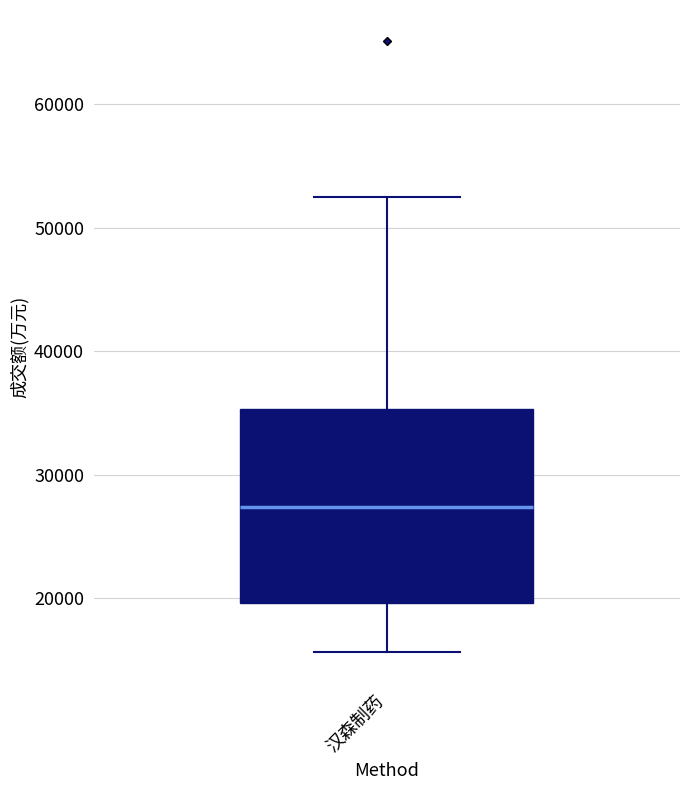

Transcribe this box plot: give where the median line is, the range the box spans, and where the two whiskers end, as read against the y-axis. The values are not printed on the chart, so give them approximately, as read against the axis.

median 27000, box 20000 to 35000, whiskers 16000 to 52000